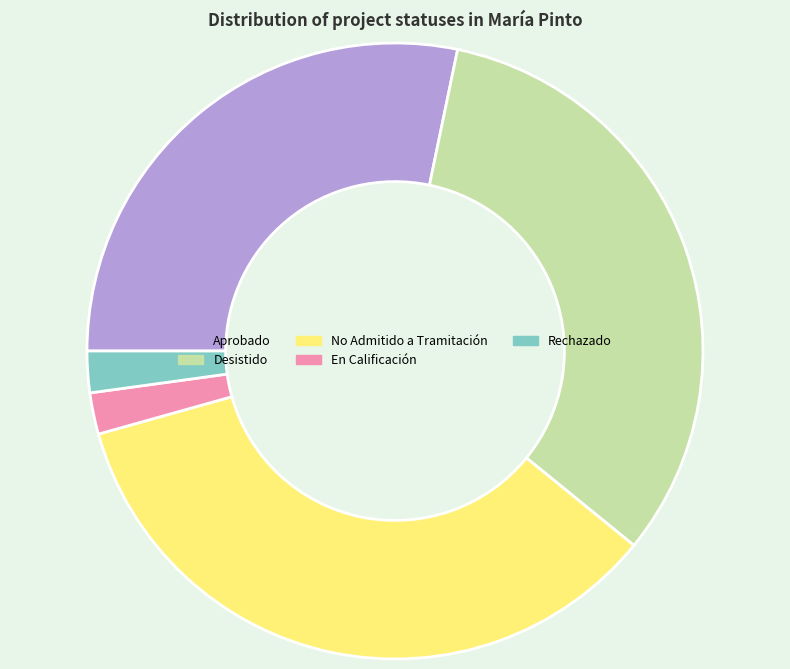

Is there a majority slice in this chart?

No